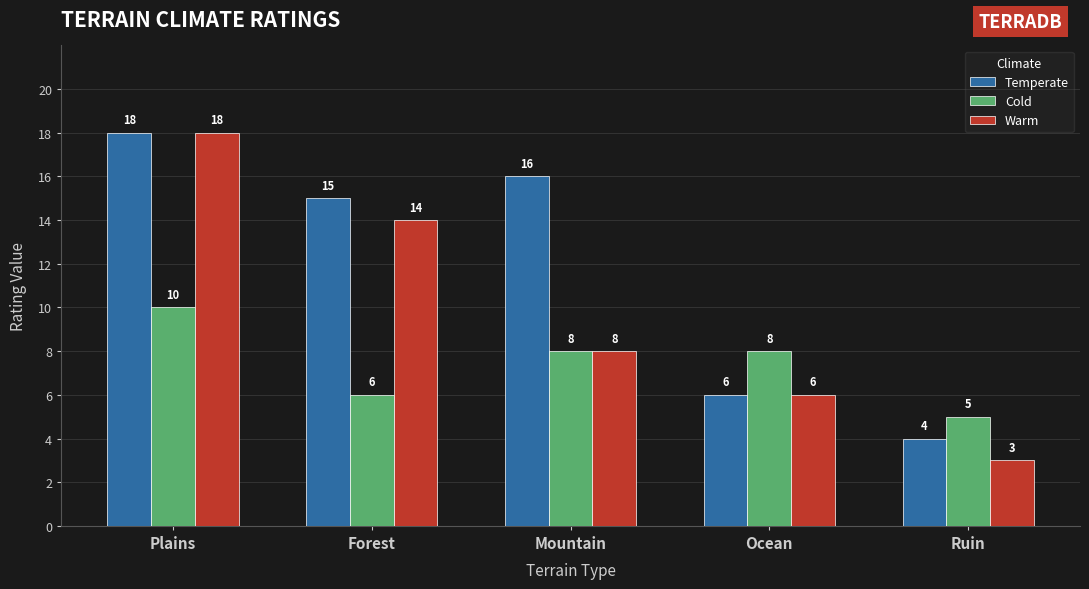

At which label does Warm first exceed 8?

Plains